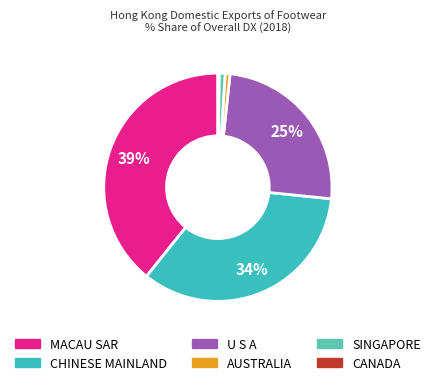

Is there any slice that represents more than half of the pie?

No